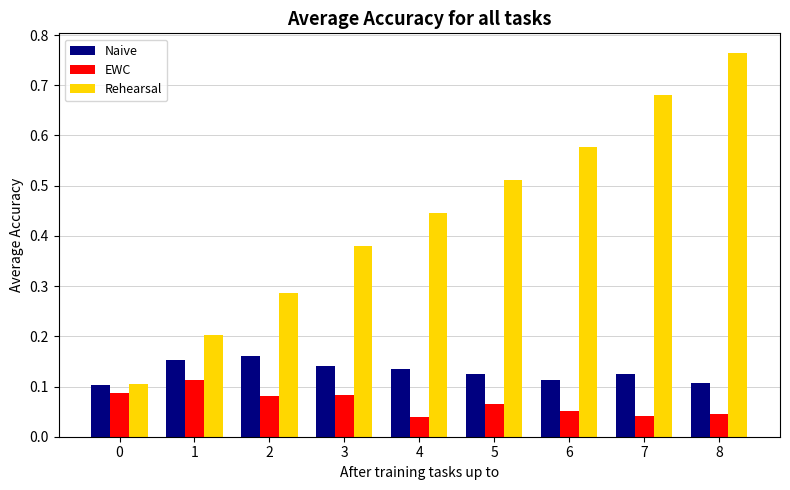

Between 4 and 7, which series saw the biggest shift?

Rehearsal